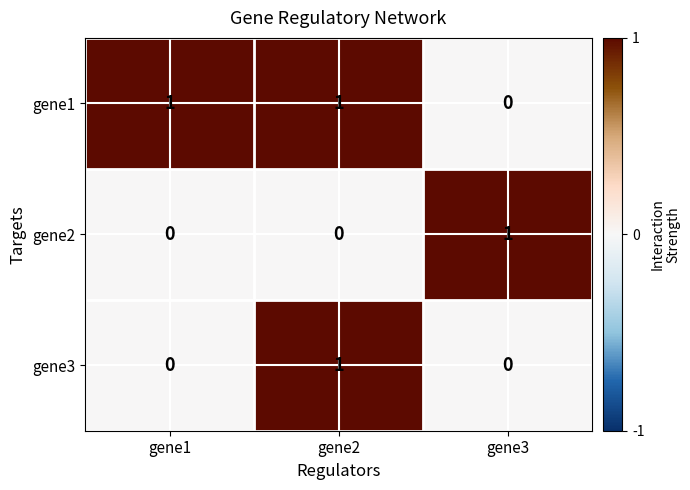

Which category has the lowest value in the gene1 series?

gene3